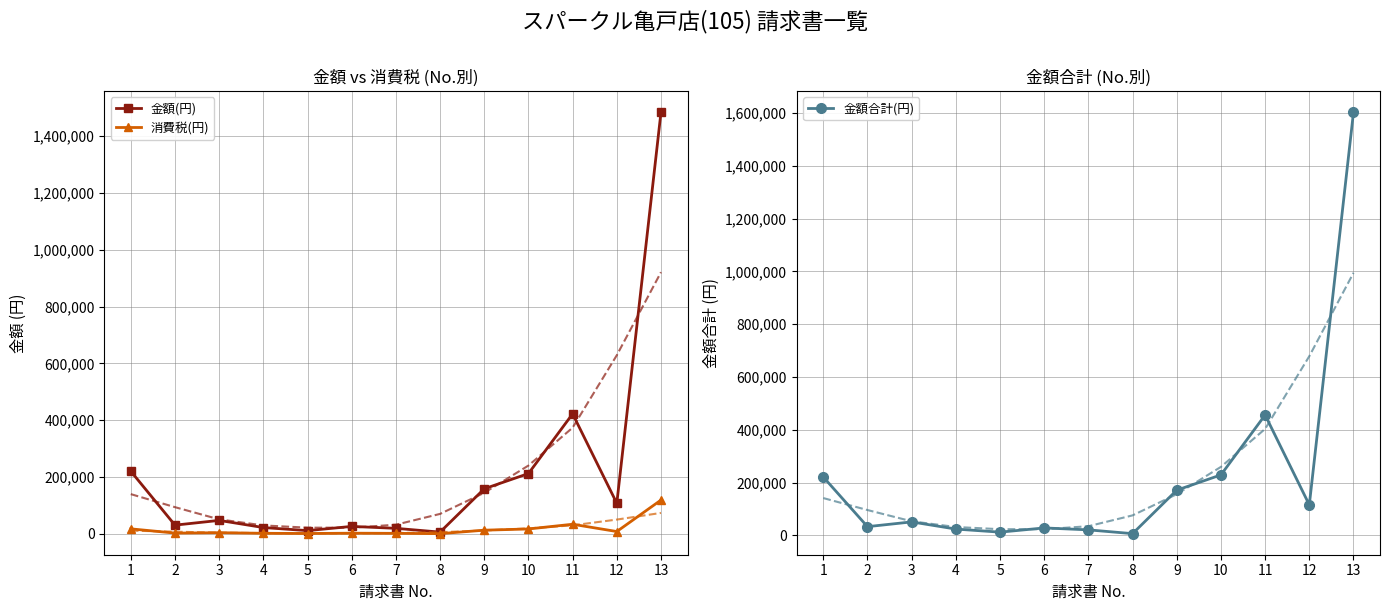

At which category does 金額合計(円) reach its first local peak?

3